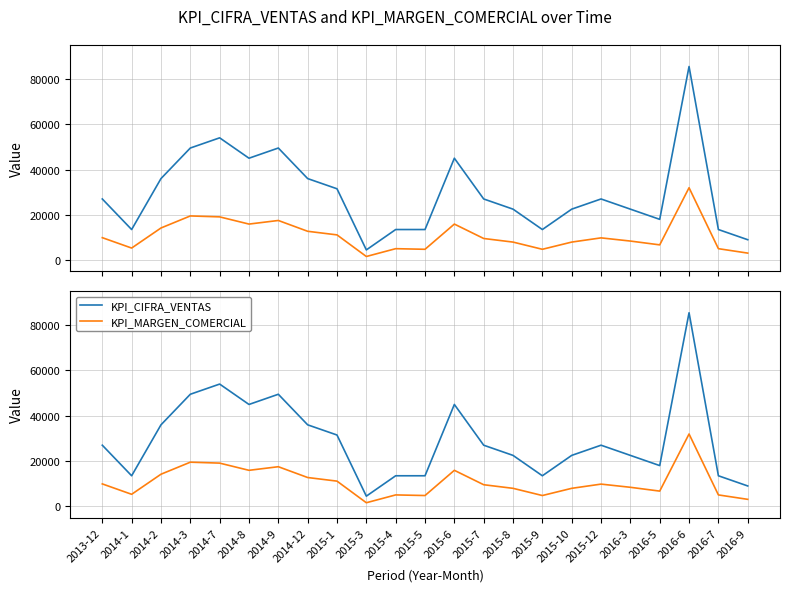

What is the sum of all KPI_CIFRA_VENTAS values?

679500